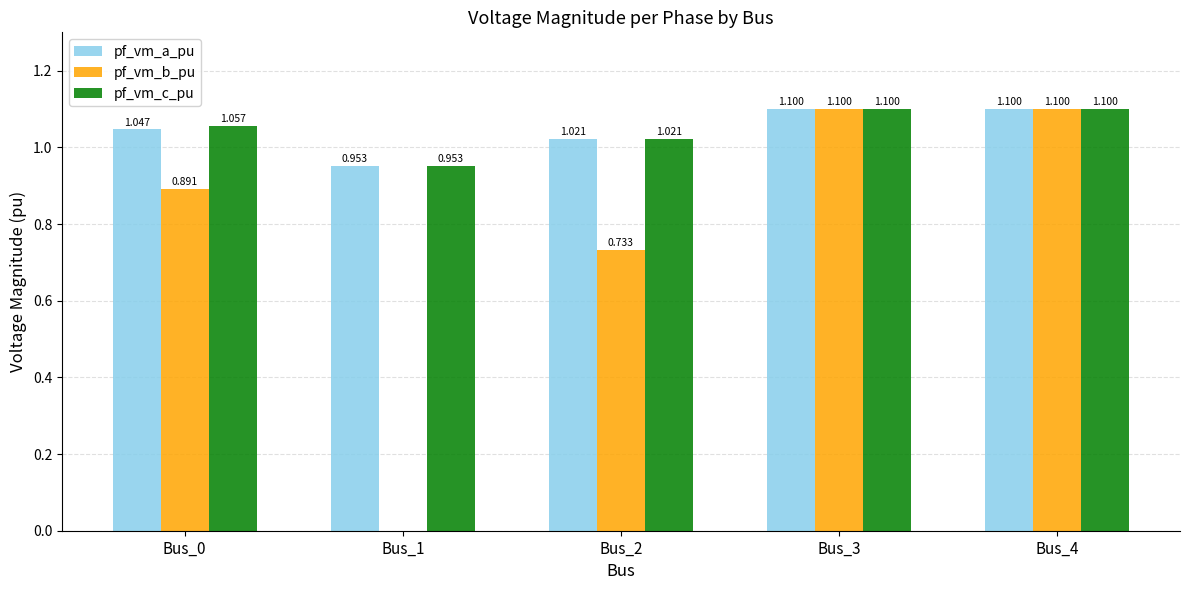

Which series has the largest range (max minus min)?

pf_vm_b_pu